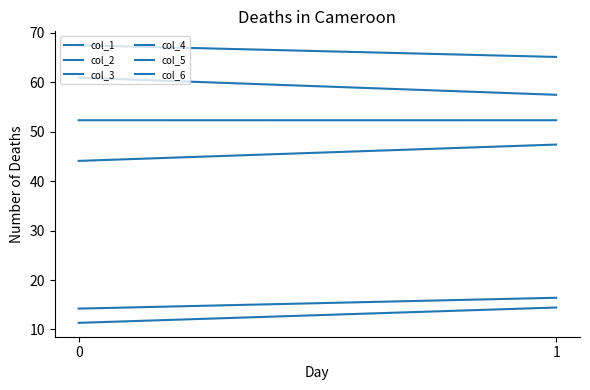

Reading left to right, what are all the values shown in this chart?

col_1: 11.3	14.4
col_2: 67.5	65.1
col_3: 60.9	57.5
col_4: 44.1	47.4
col_5: 14.2	16.4
col_6: 52.3	52.3